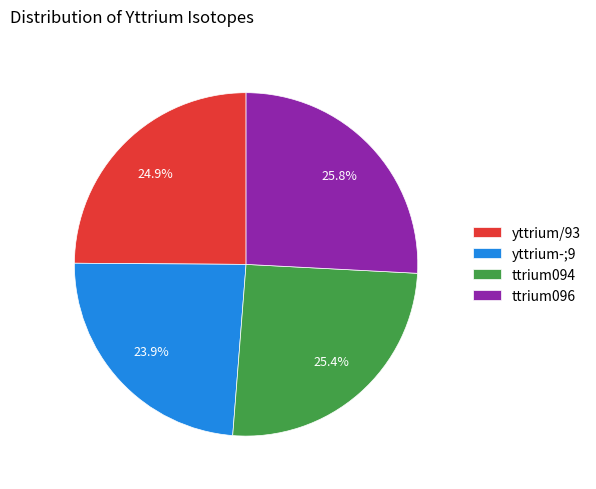

What is the ratio of the value at yttrium-;9 to the value at ttrium094?

0.9